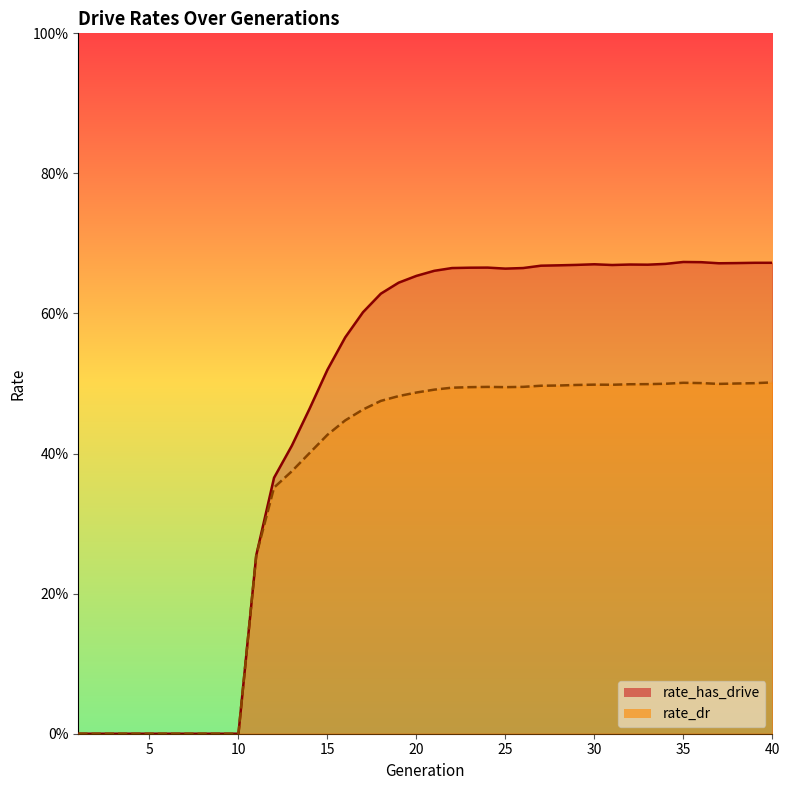

What is the approximate value of rate_has_drive at 39?

0.7